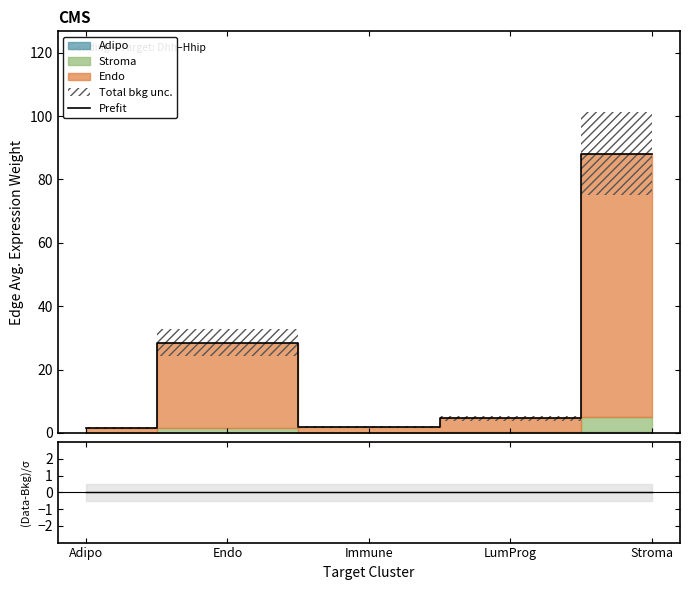

Reading left to right, list all the values displayed in this chart.

Prefit: 1.6	28.5	1.8	4.6	88.2
(Data-Bkg)/σ: 0.0	0.0	0.0	0.0	0.0